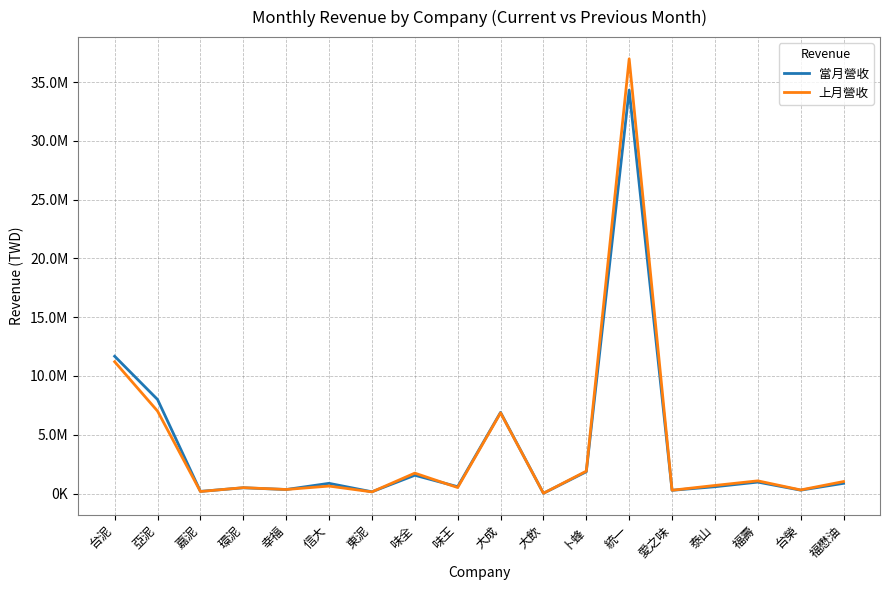

Is the value of 上月營收 at 台泥 greater than the value of 當月營收 at 福懋油?

Yes